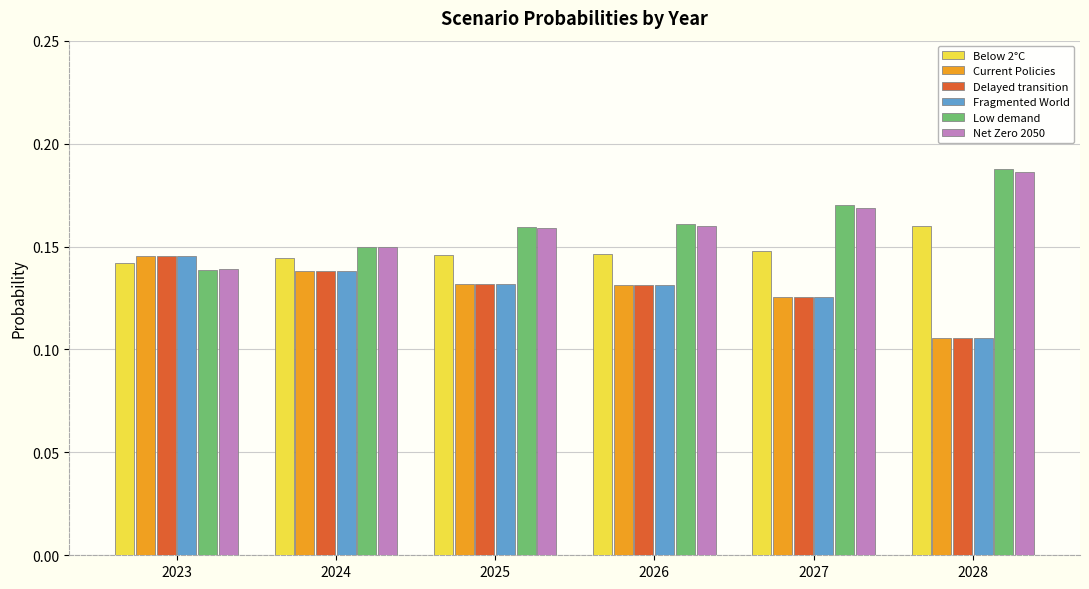

What is the sum of the Fragmented World values at 2023 and 2026?

0.3